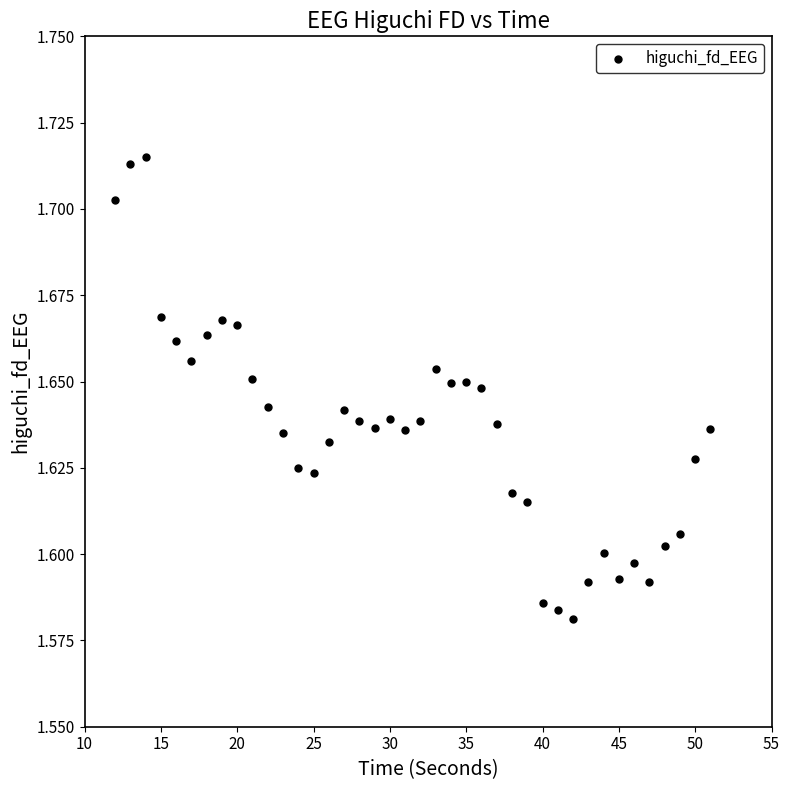

What is the range of X values (max minus min)?

39.0